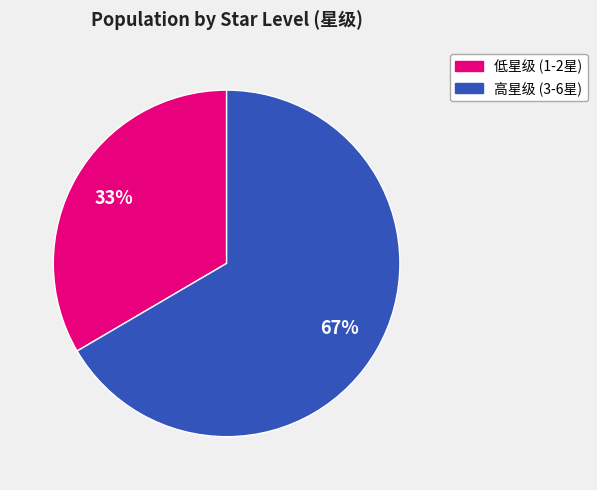

How many segments does this pie chart have?

2